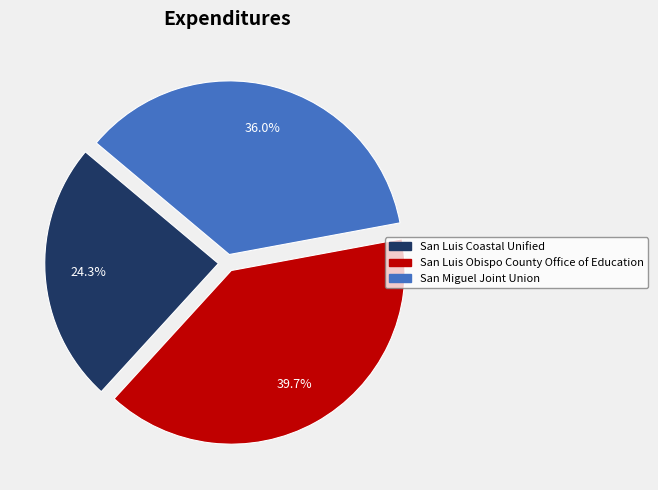

Which category has the smallest portion of the pie?

San Luis Coastal Unified